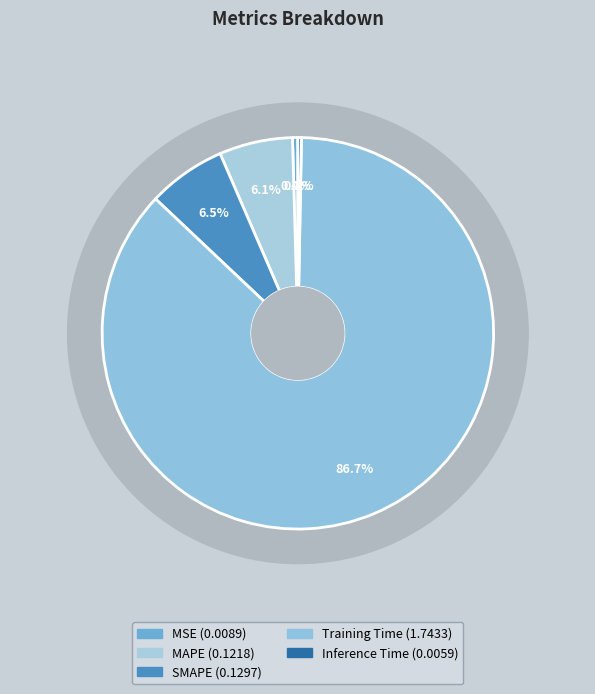

Count the number of slices in the pie.

5